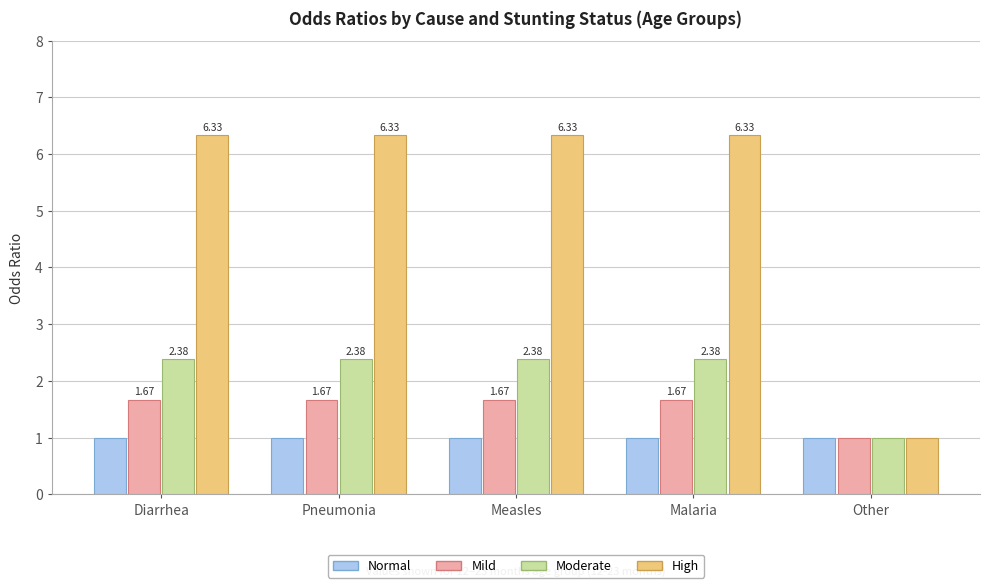

What is the total value across all series at Measles?

11.4